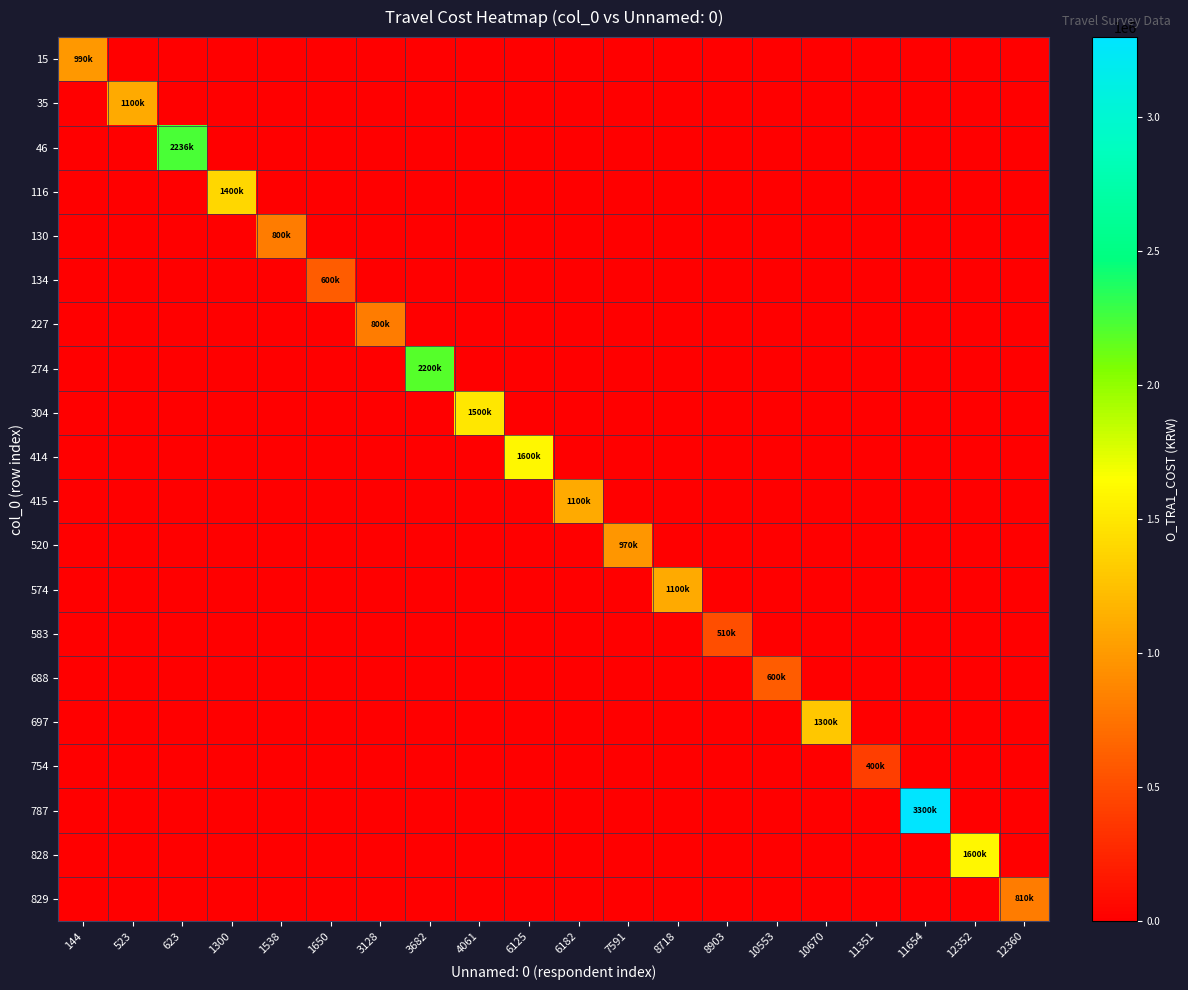

How many distinct data groups are displayed?

20